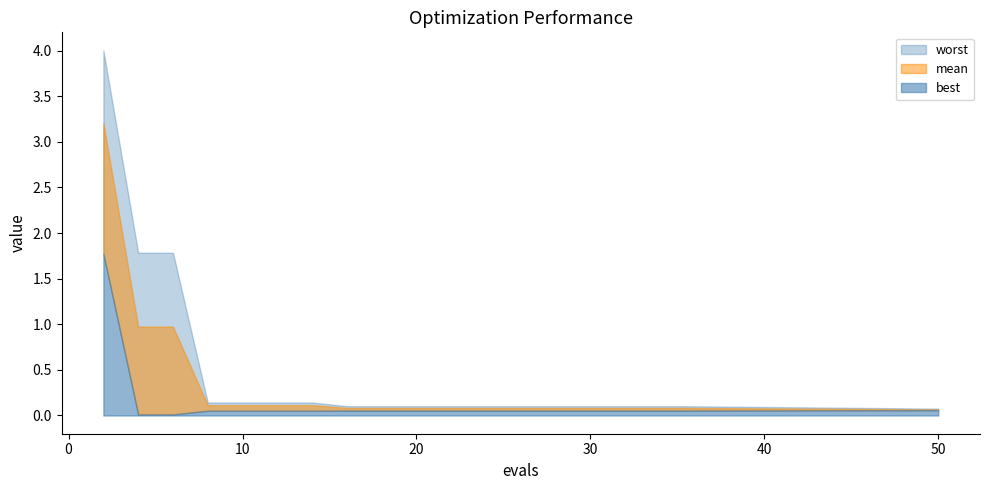

What is the spread (max minus min) of values at 2?

2.2